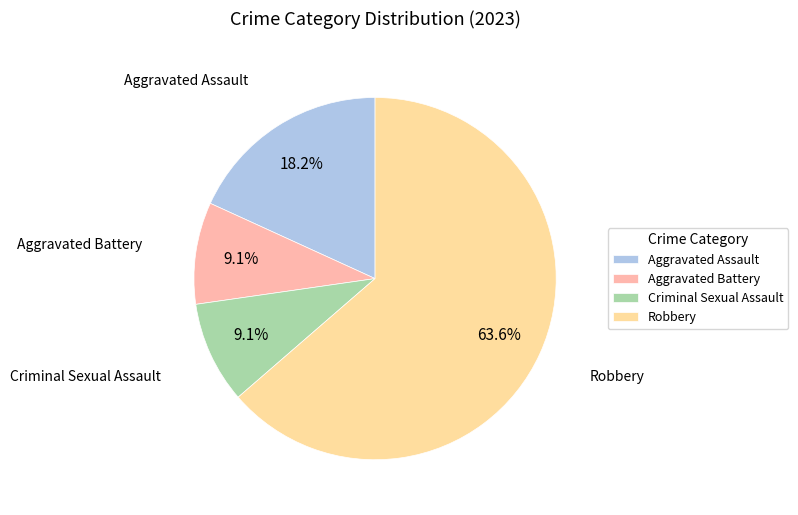

How much of the chart is everything except Aggravated Battery?

90.9%